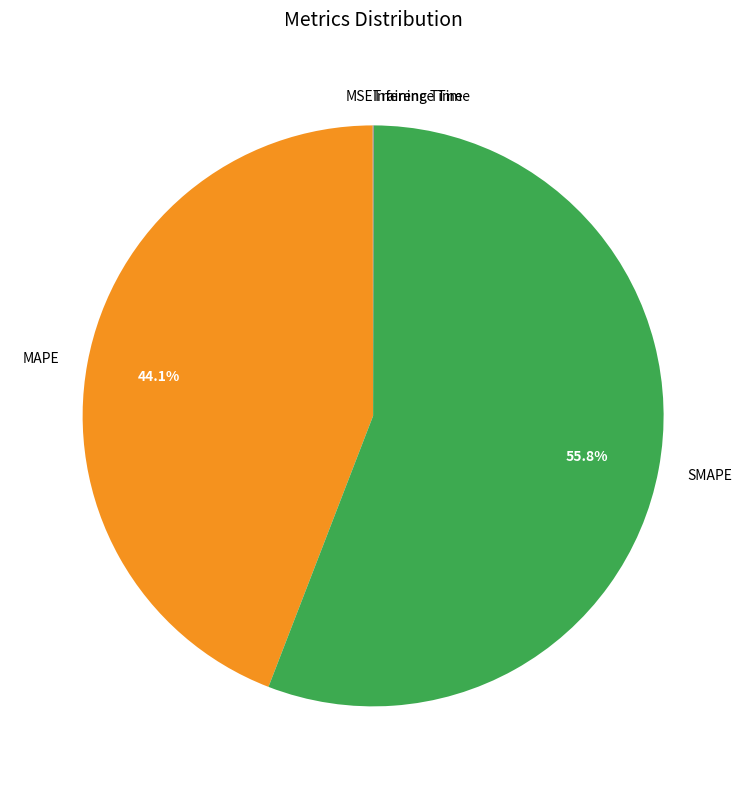

To the nearest percent, what is the combined percentage of MAPE and SMAPE?

100%